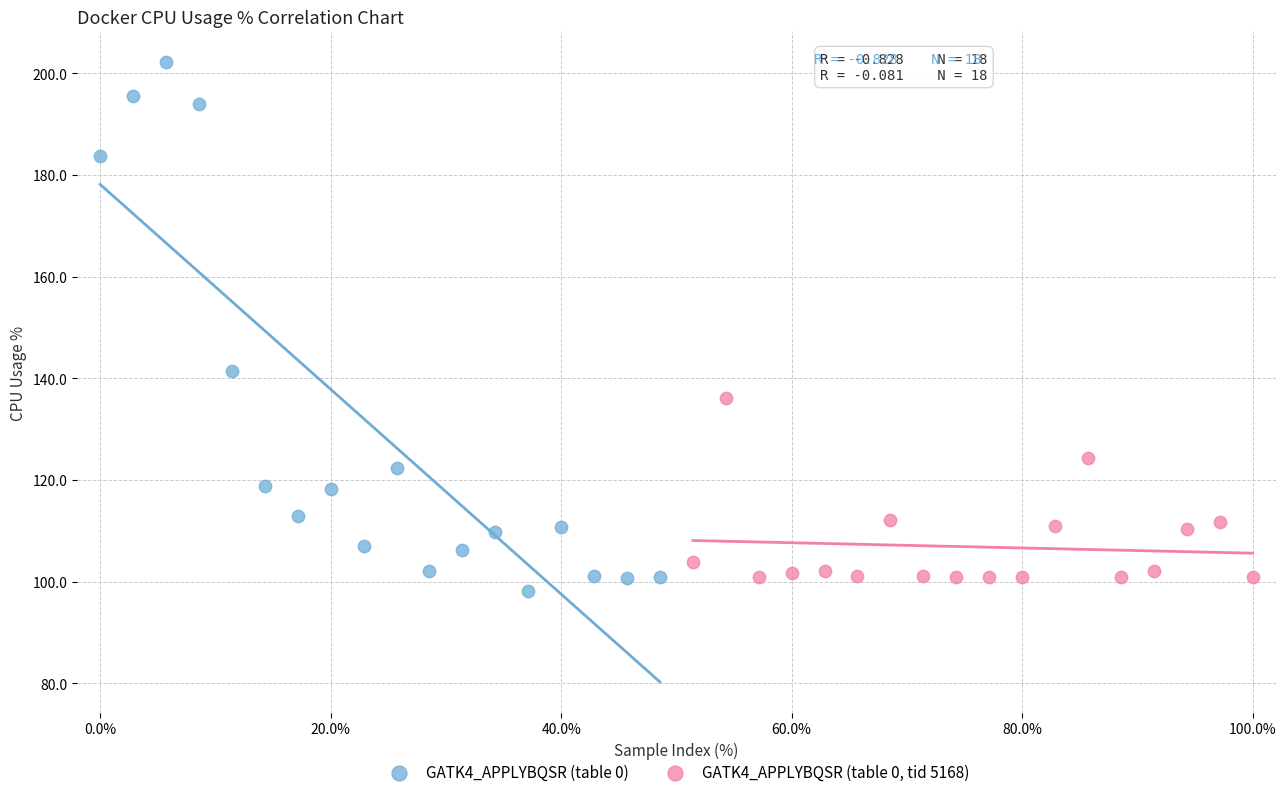

Which series contains the highest Y value?

GATK4_APPLYBQSR (table 0)